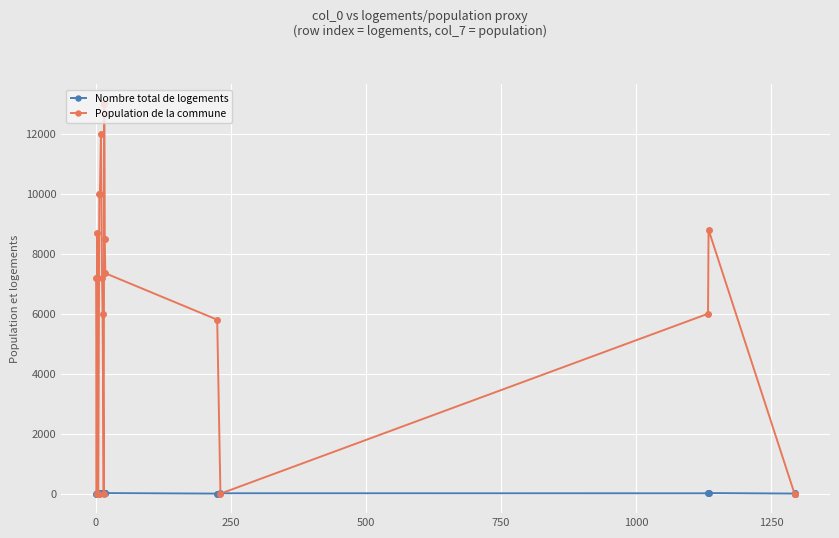

True or false: Nombre total de logements has more than 1 points higher than both neighbors.

True